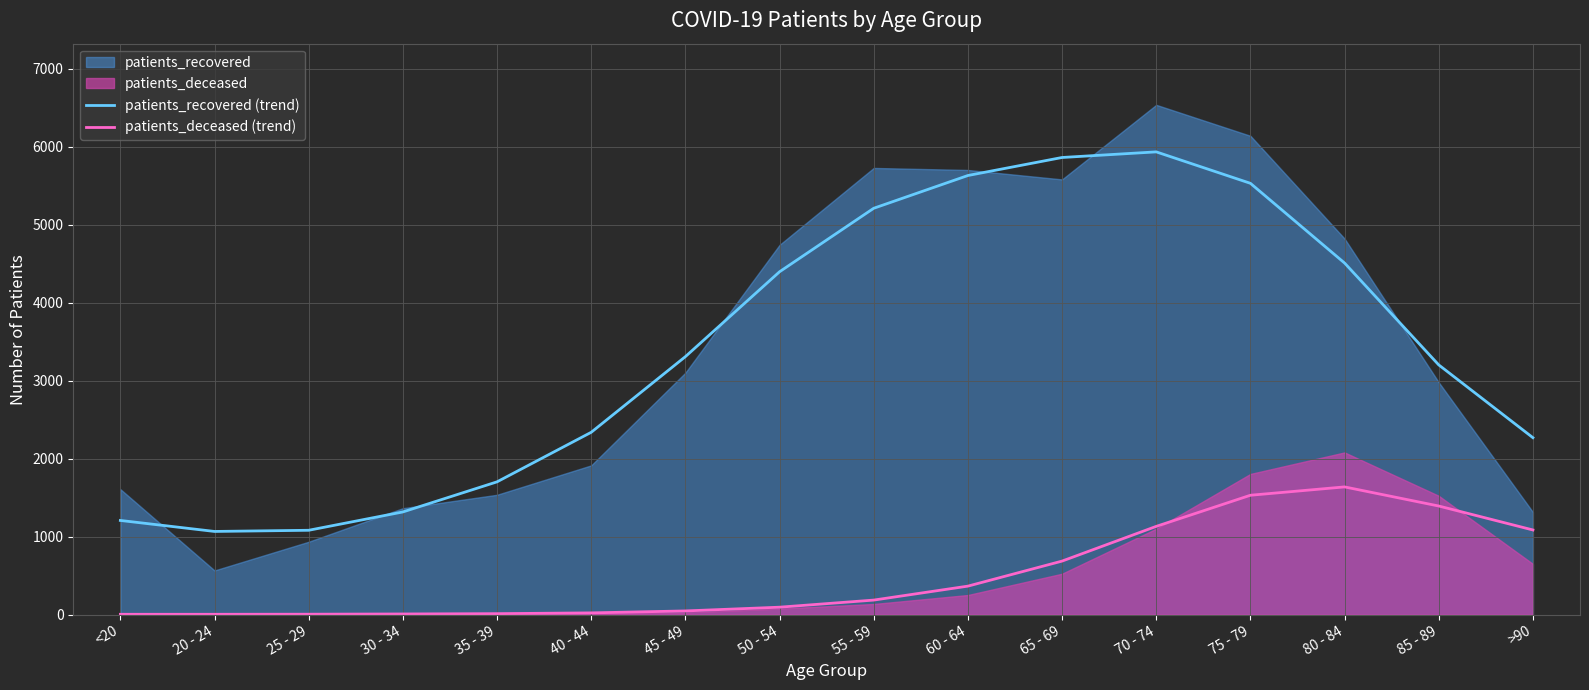

How many values in the patients_deceased (trend) series exceed 186?

7